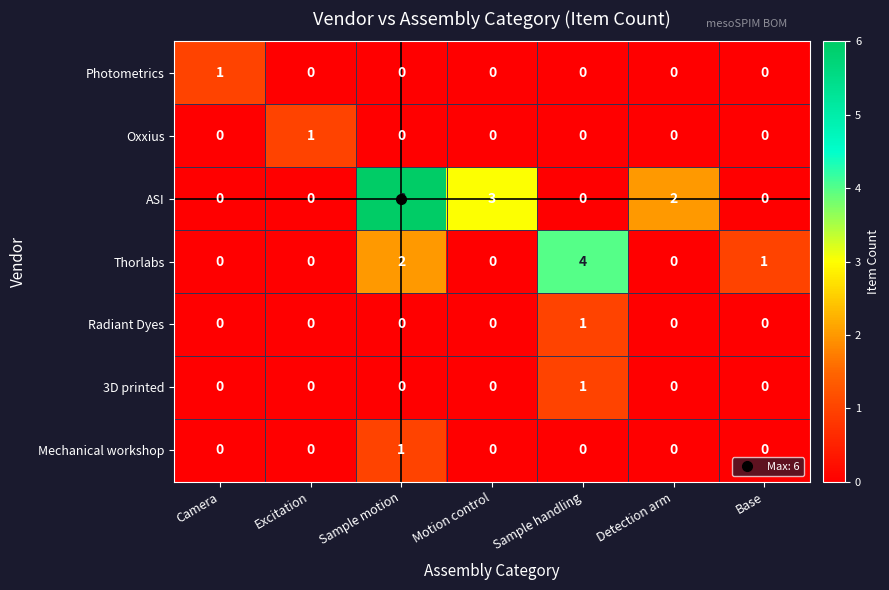

Which series changed the most between Motion control and Base?

ASI